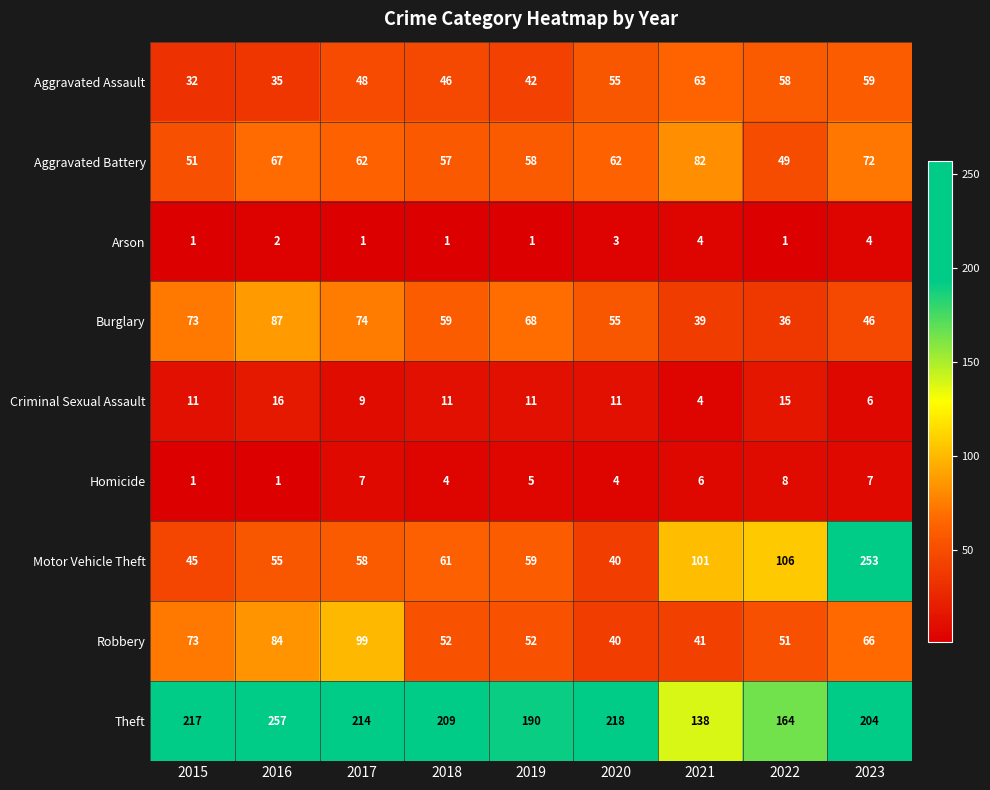

Where does the Aggravated Battery series first go above 62?

2016